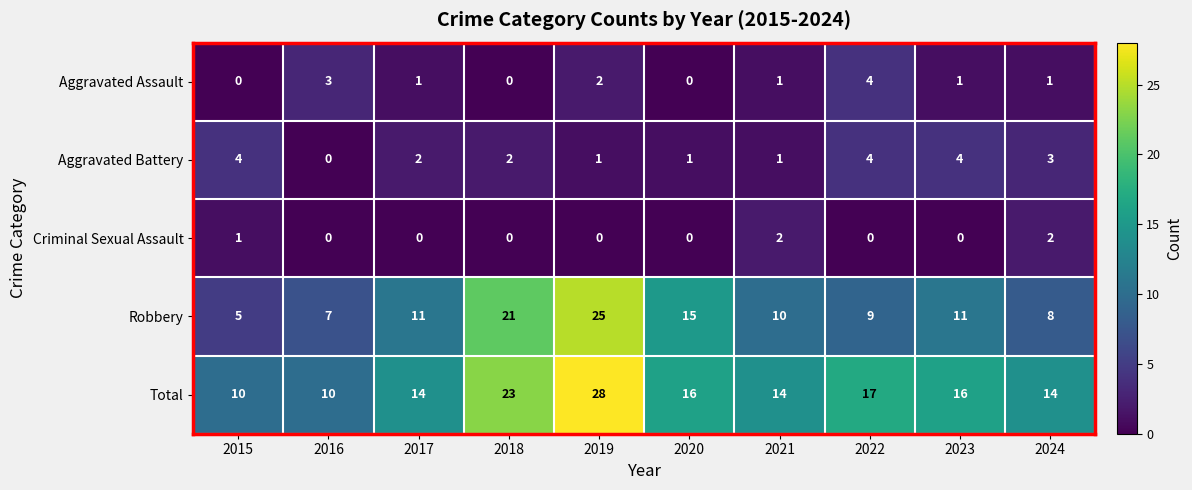

How many positive values does the Aggravated Battery series have?

9